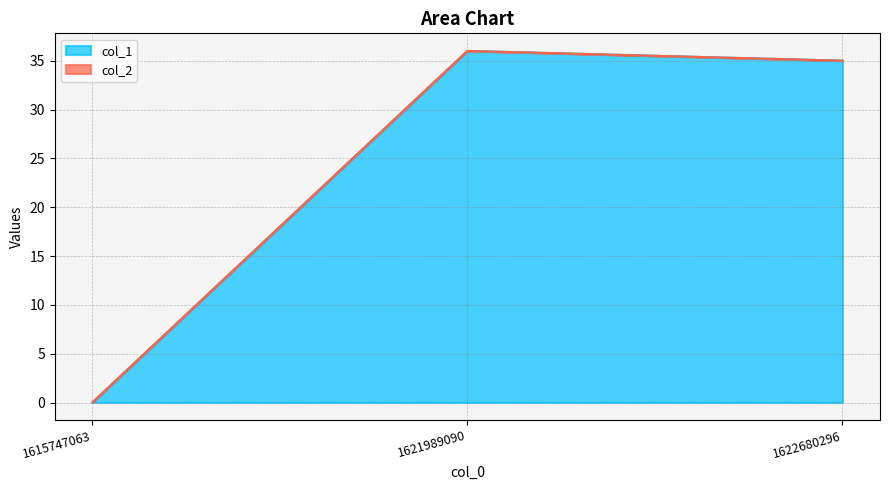

Does the chart have visible grid lines?

Yes